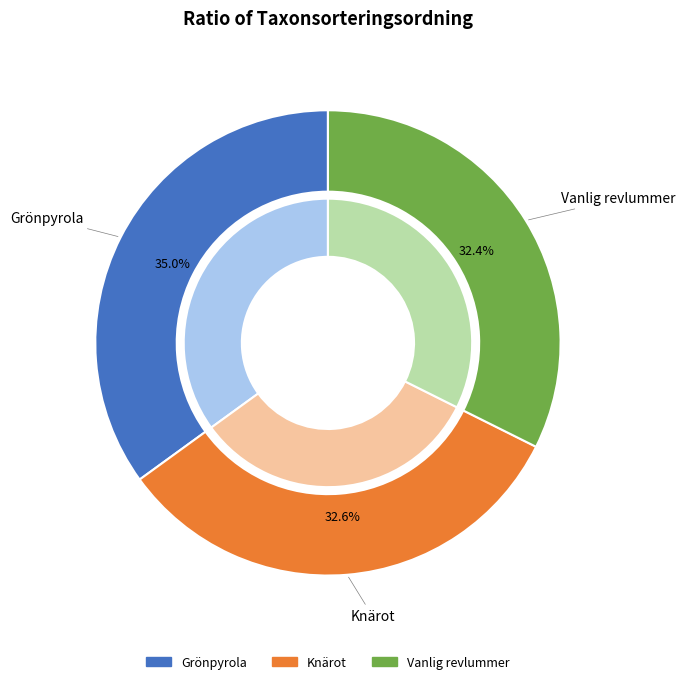

To the nearest percent, what is the difference between the Grönpyrola and Vanlig revlummer slice percentages?

3%